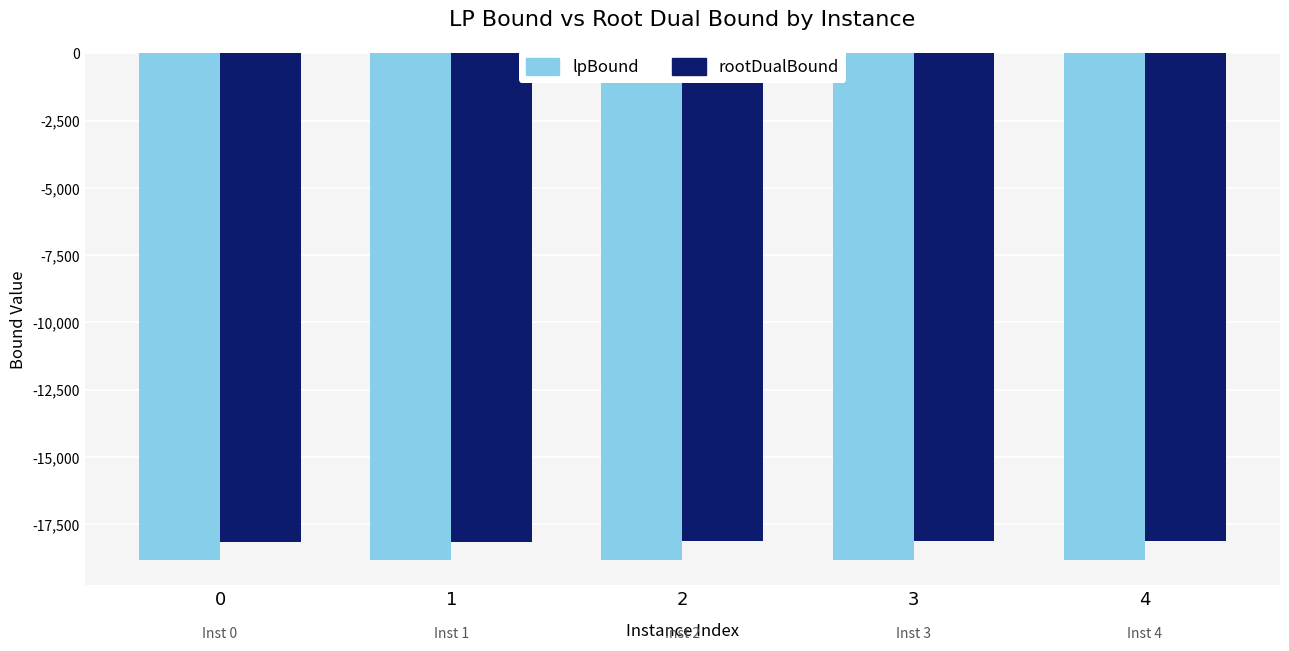

List the series in order of their overall mean, lowest first.

lpBound, rootDualBound